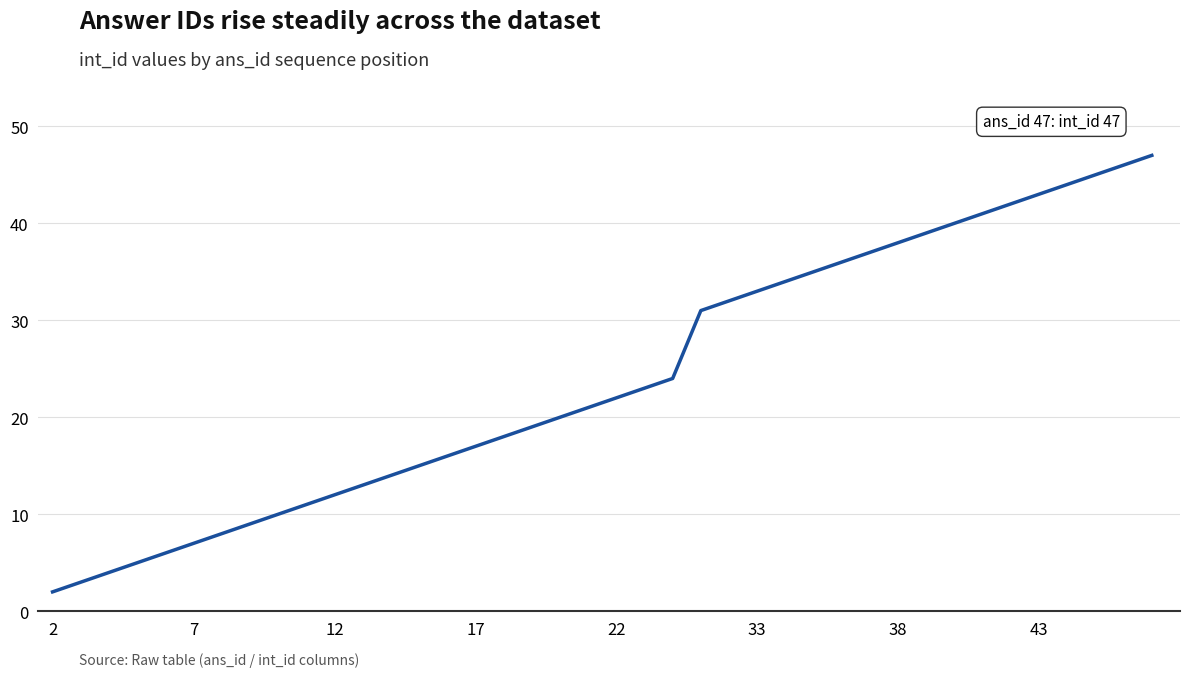

What is the maximum value shown in the chart?

47